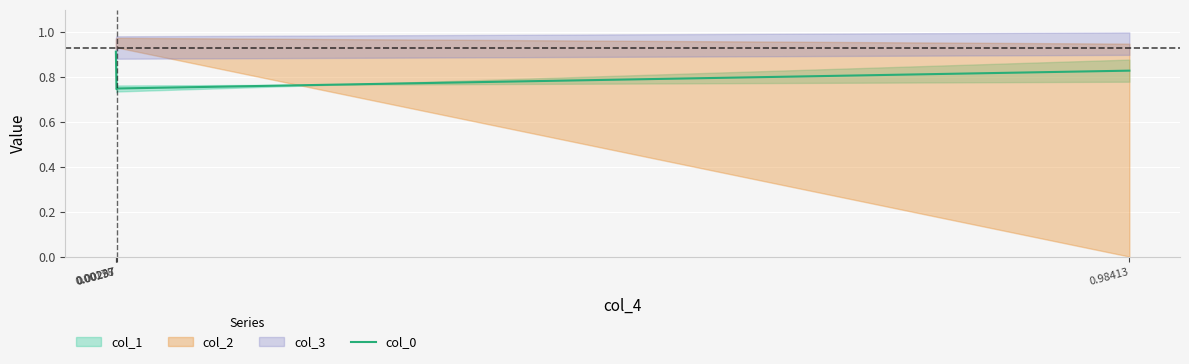

Is it true that the value at 0.00237 is 0.3?

False